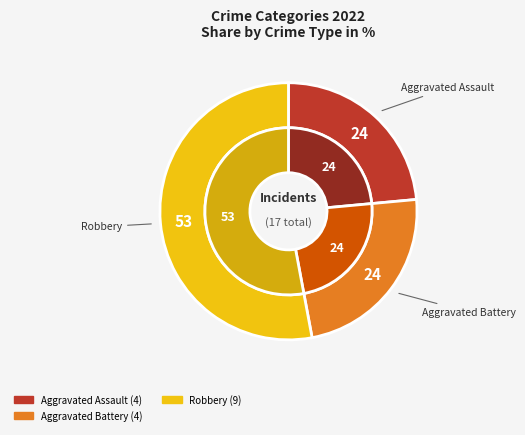

Between Robbery and Aggravated Battery, which is larger?

Robbery